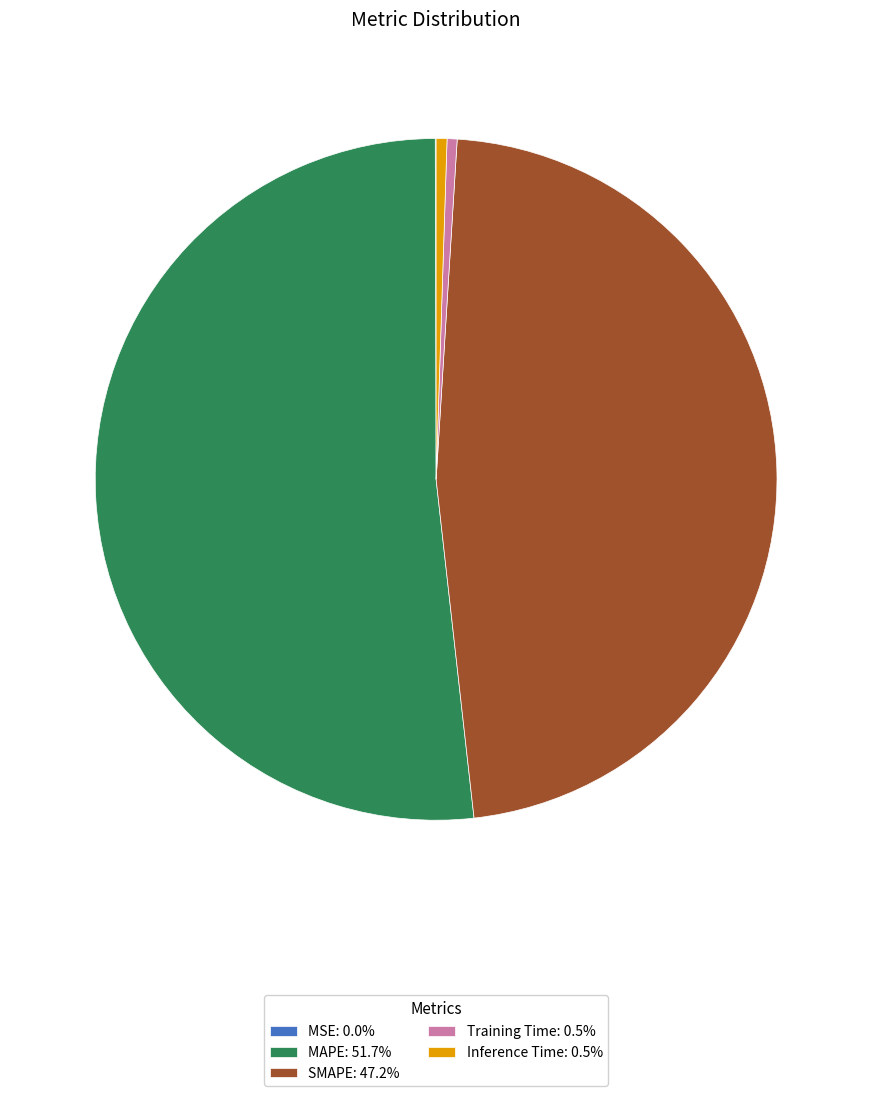

Combined, do MAPE and Inference Time account for over 50%?

Yes